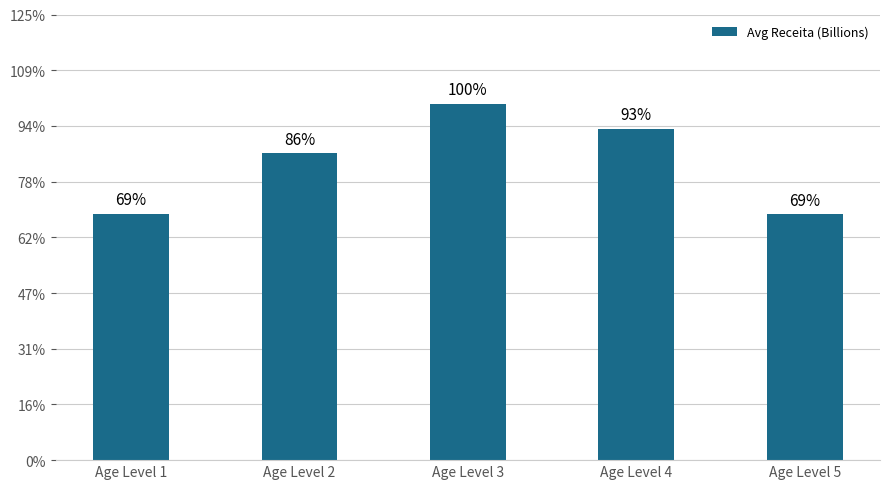

Count the values in the range 0 to 1.

5